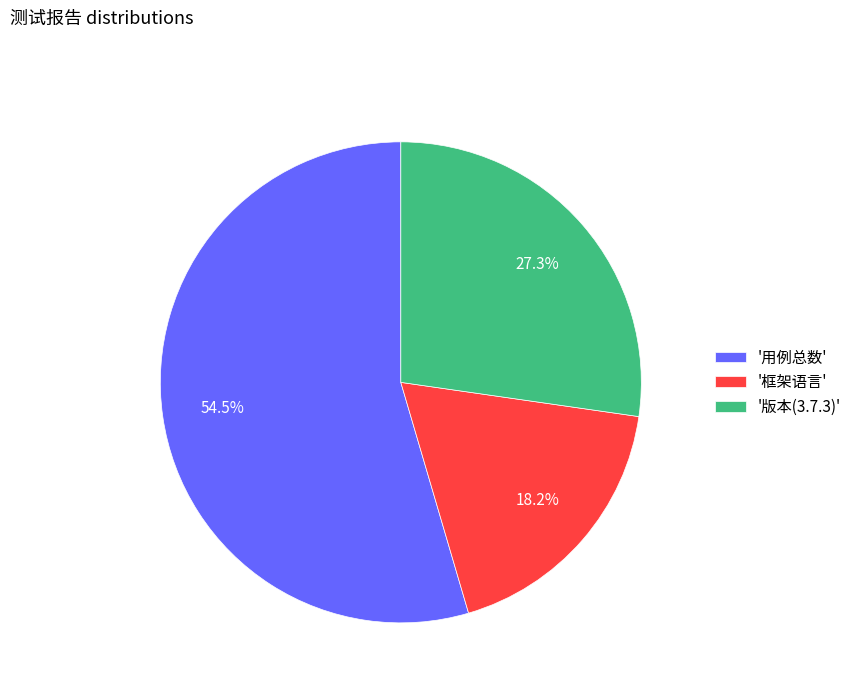

What is the total percentage of '框架语言' and '用例总数'?

72.7%